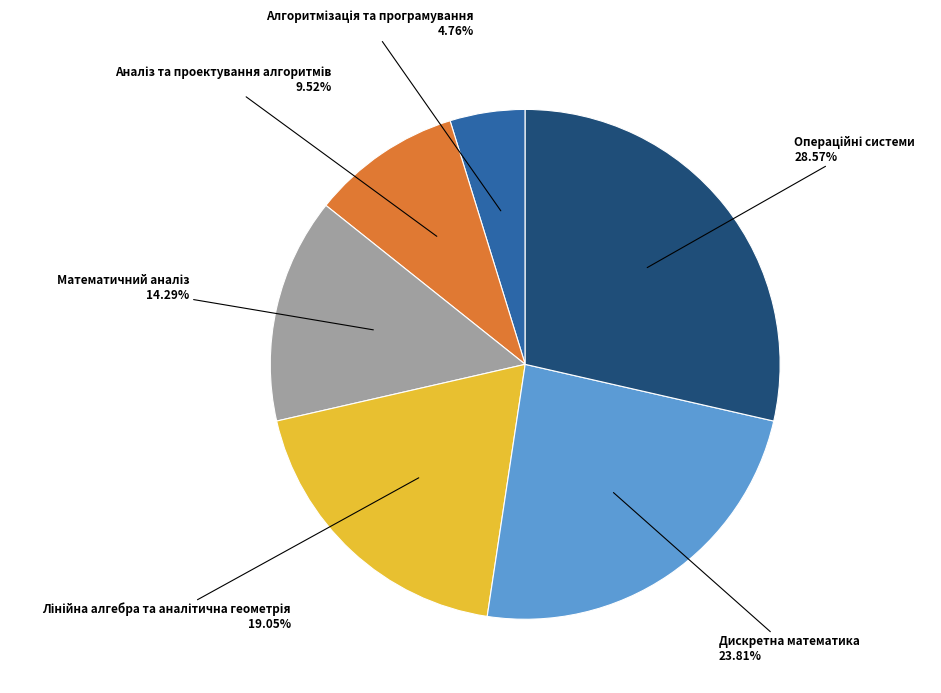

To the nearest percent, what is the difference between the largest and smallest slice percentages?

24%